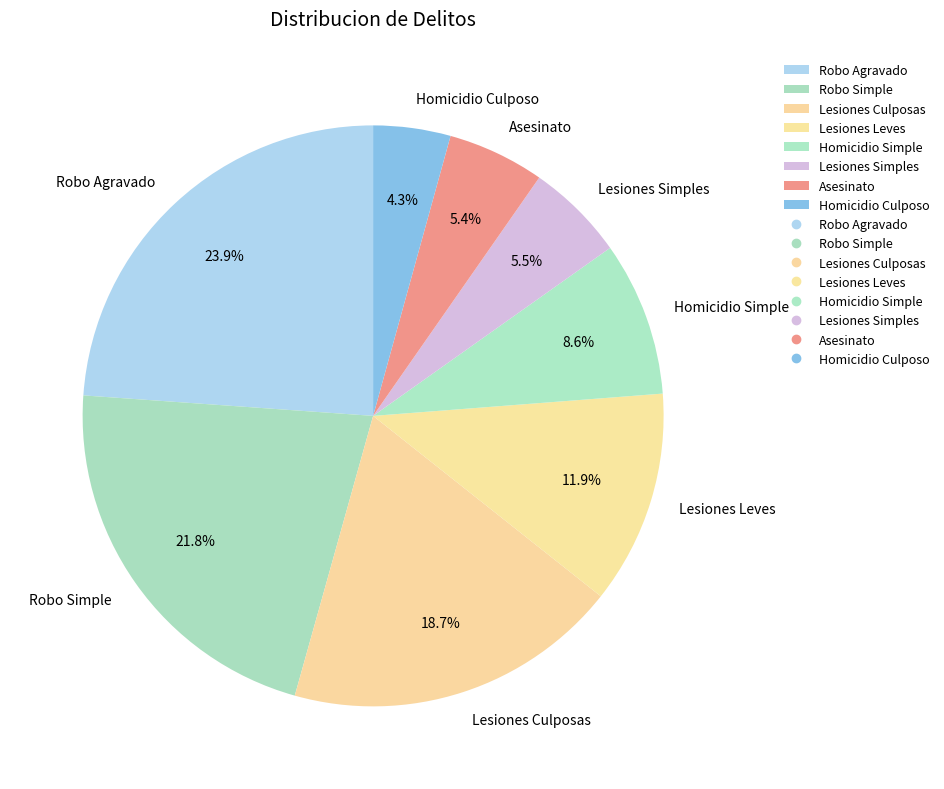

How many segments does this pie chart have?

8